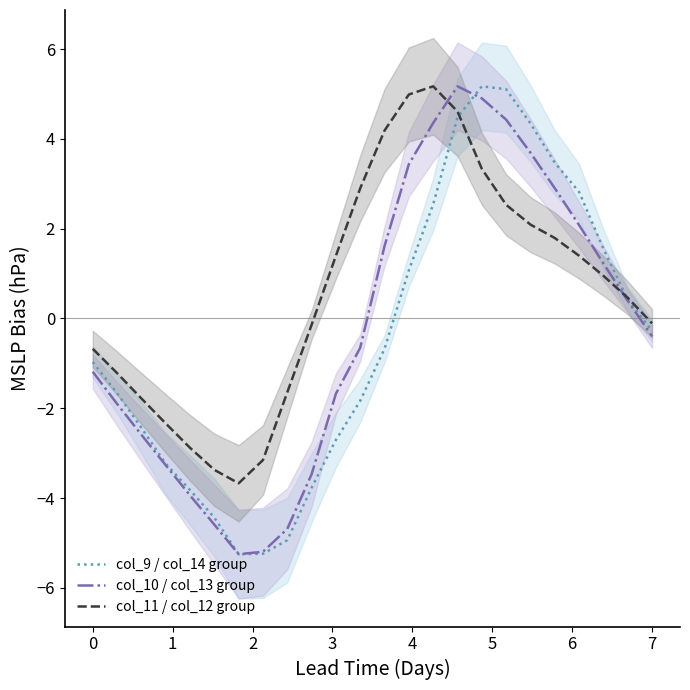

Reading right to left, what are all the values shown in this chart?

col_9 / col_14 group: -0.3	0.4	1.6	2.8	3.5	4.3	5.1	5.2	4.5	2.5	1.1	-0.7	-1.8	-2.7	-3.8	-4.9	-5.2	-5.3	-4.4	-3.8	-3.2	-2.4	-1.7	-1.0
col_10 / col_13 group: -0.4	0.4	1.2	2.1	2.9	3.7	4.4	4.9	5.2	4.4	3.4	1.6	-0.7	-1.7	-3.5	-4.7	-5.2	-5.3	-4.6	-3.9	-3.3	-2.6	-1.9	-1.2
col_11 / col_12 group: -0.1	0.5	1.0	1.4	1.8	2.1	2.5	3.3	4.6	5.2	5.0	4.2	2.9	1.4	-0.1	-1.6	-3.2	-3.7	-3.4	-2.9	-2.3	-1.8	-1.2	-0.7